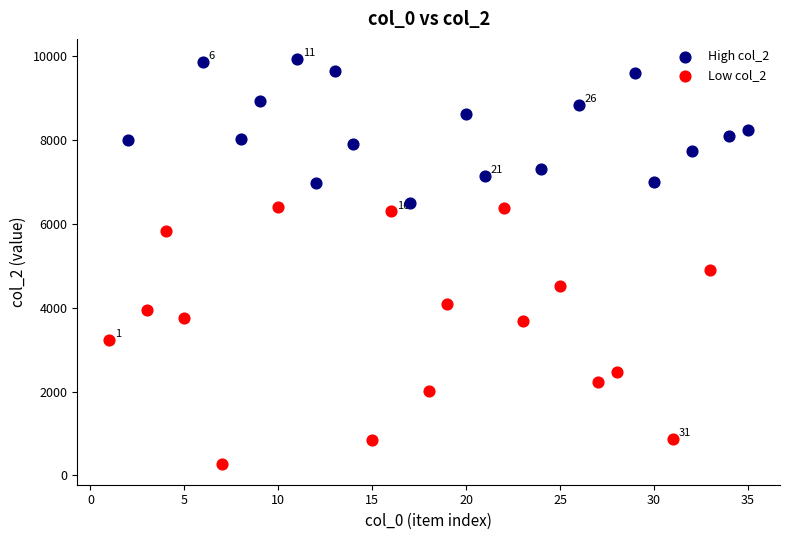

What are all the series names shown in the legend?

High col_2, Low col_2